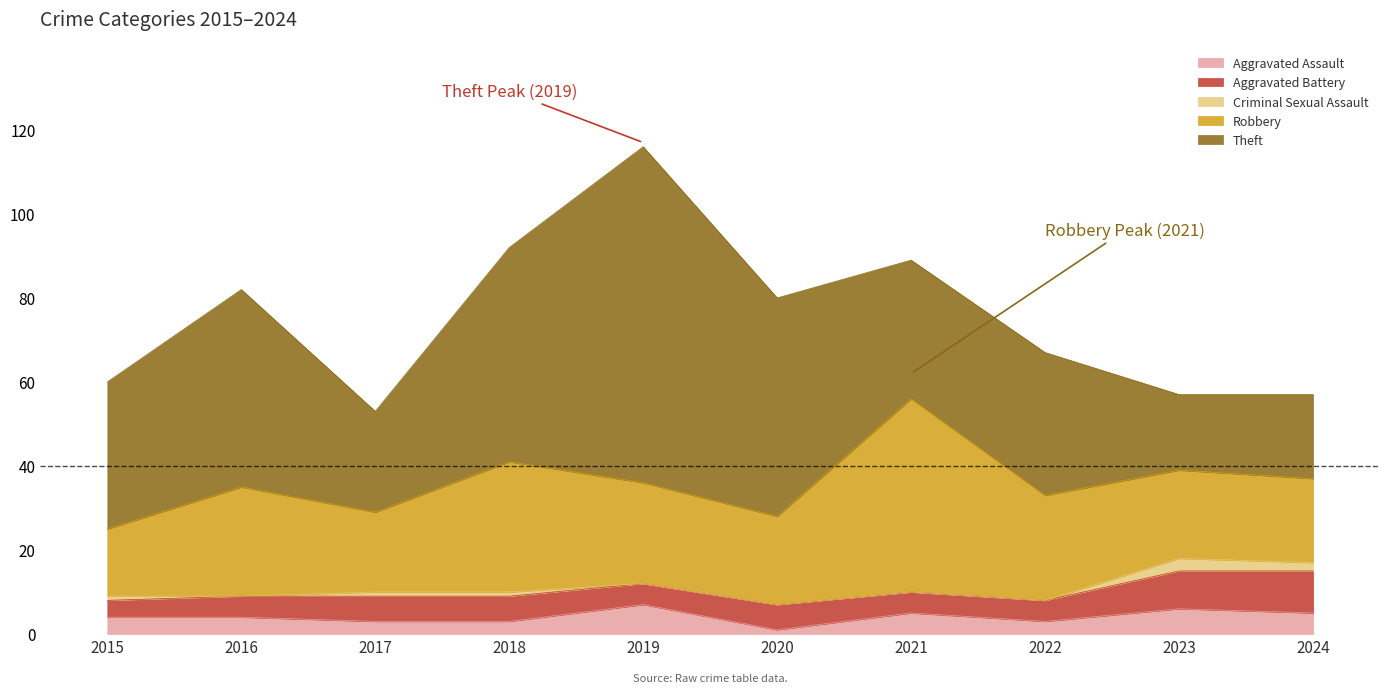

At which category is the sum across all series the highest?

2019